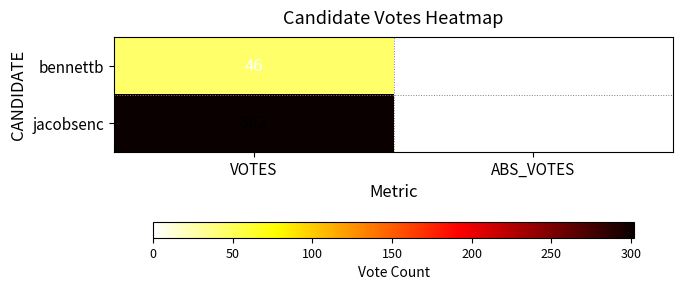

True or false: bennettb has a value of 46 at VOTES.

True